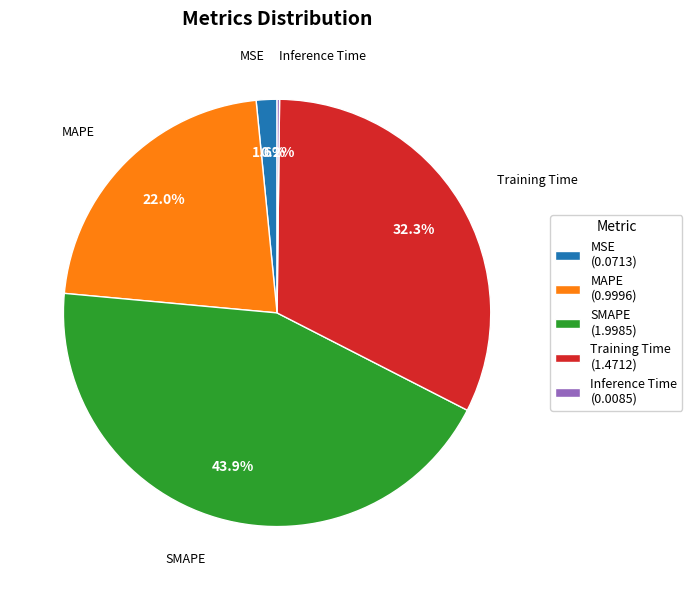

Is it true that SMAPE is 44% of the pie?

True